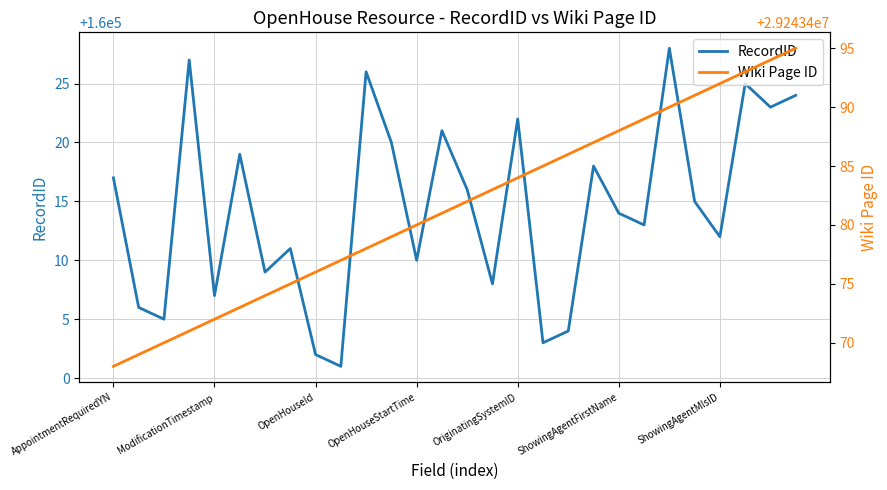

Where is Wiki Page ID nearest to the value 29243481?

13